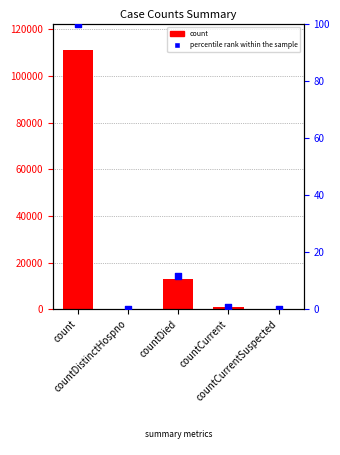

At how many categories does at least one series exceed 2377?

2